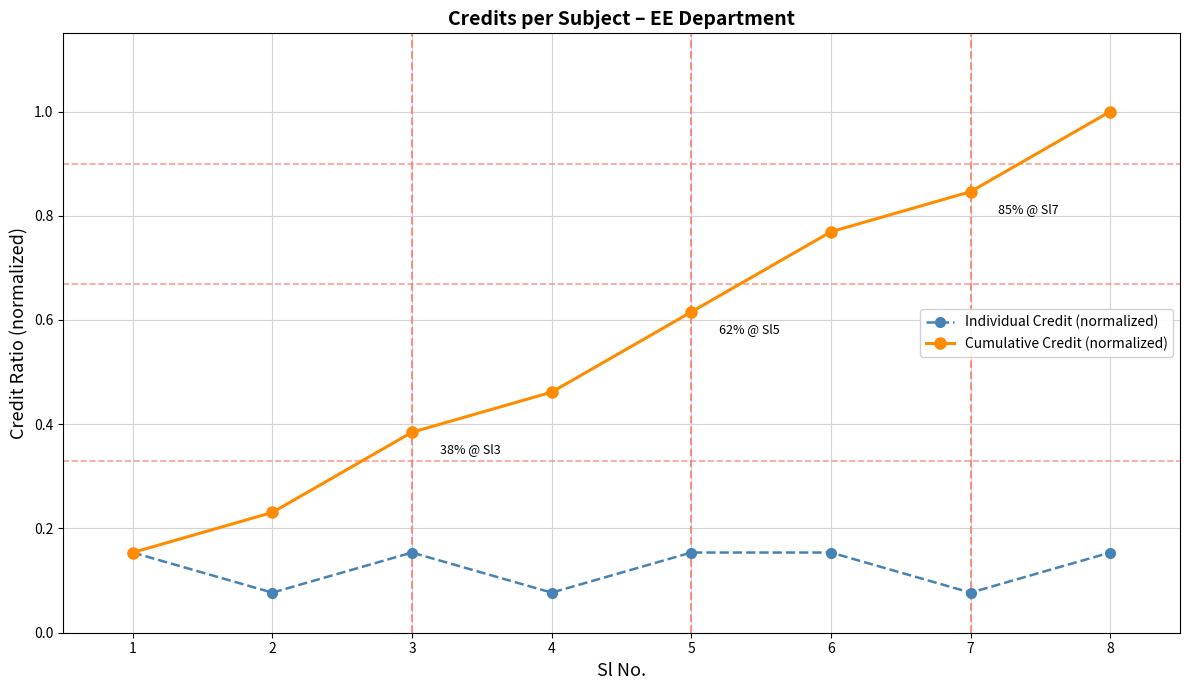

True or false: Cumulative Credit (normalized) has more than 2 interior local peaks.

False